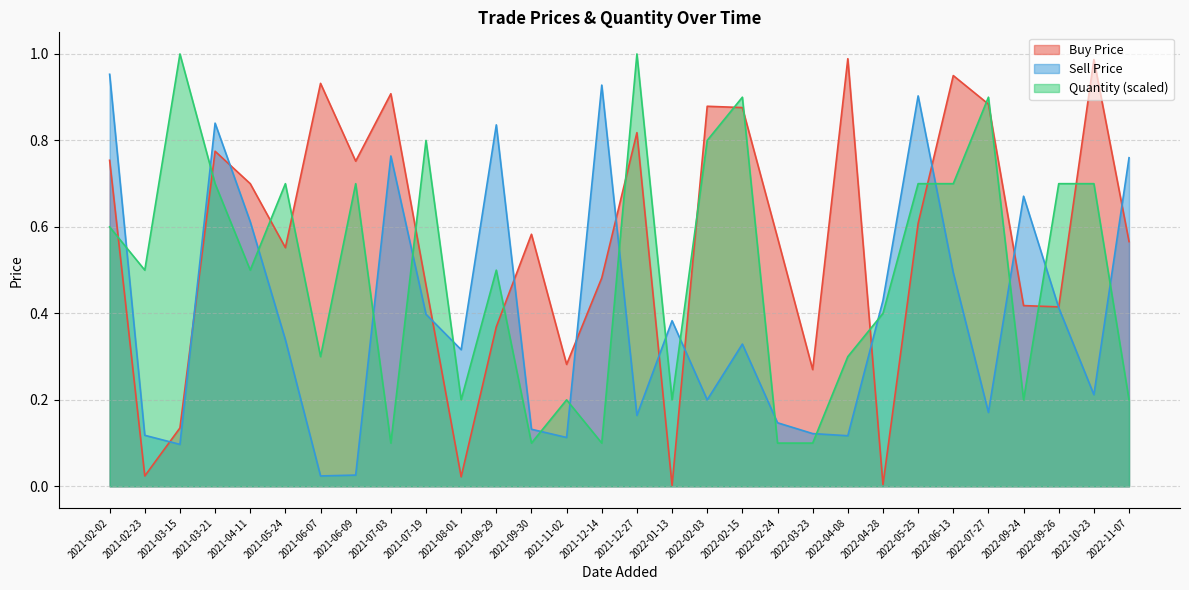

Which series has the largest total across all categories?

Buy Price